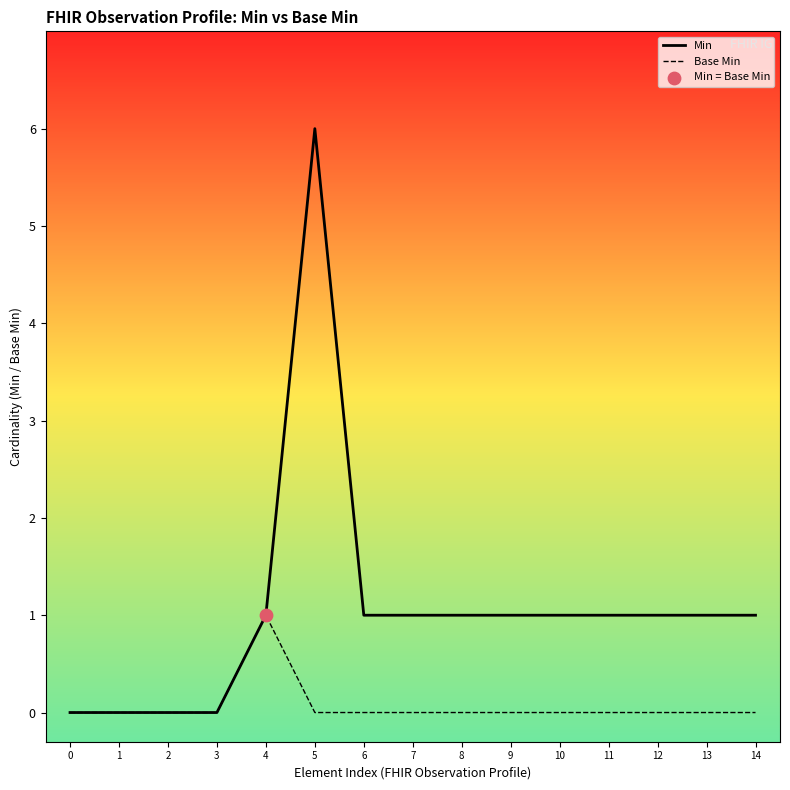

What are all the series names shown in the legend?

Min, Base Min